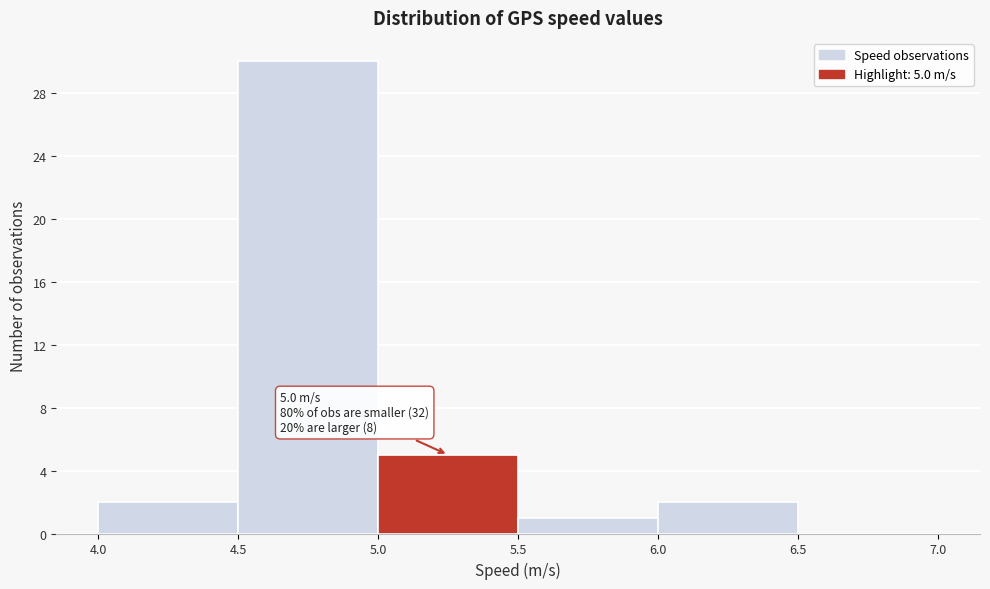

Which range on the x-axis has the tallest bar?

4.5 to 5.0